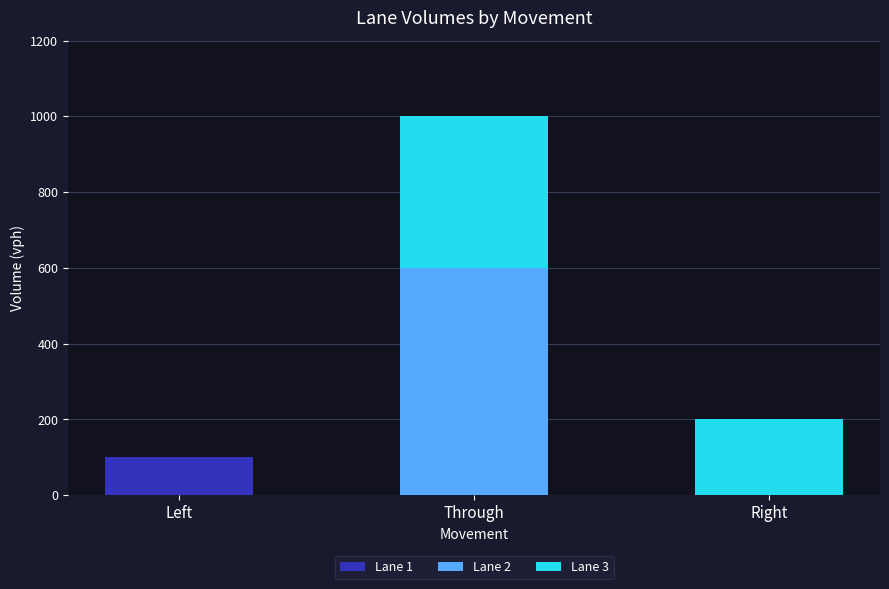

Reading right to left, what are the values for Lane 1?

Right=0	Through=0	Left=100